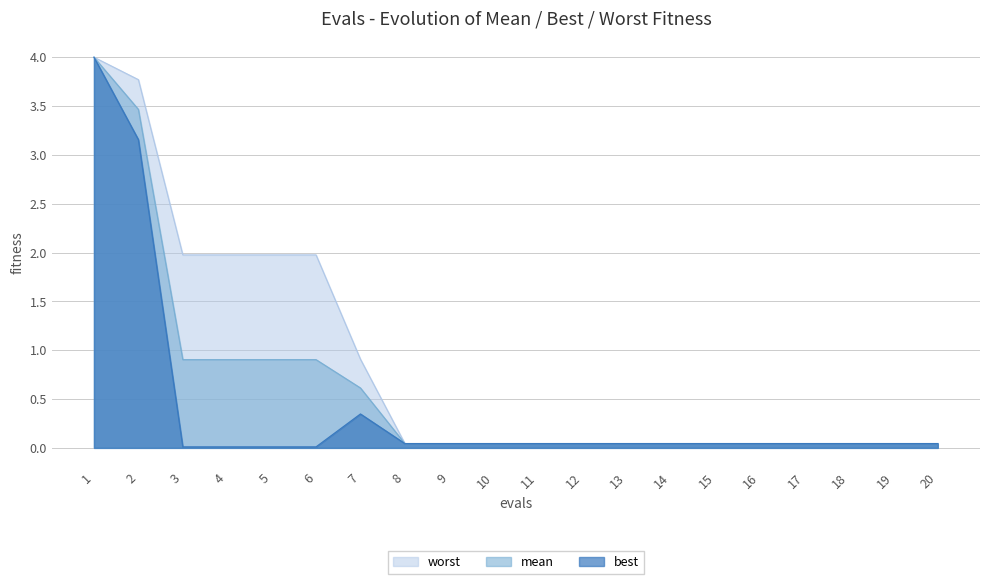

How many categories are shown in the chart?

20